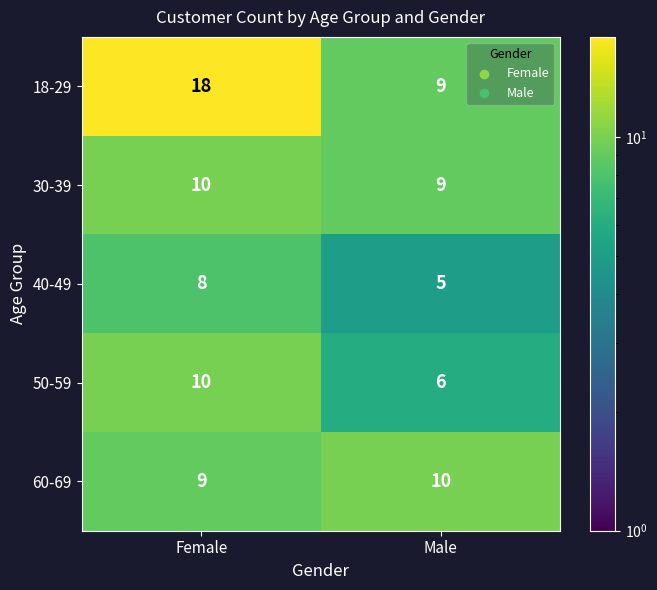

Is it true that 40-49 equals 8 at Female?

True